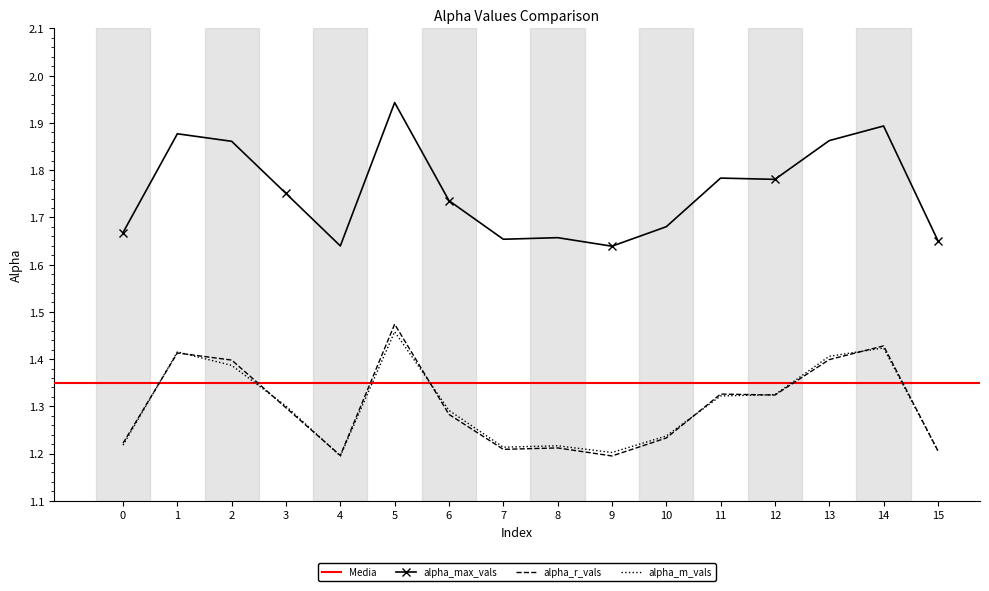

What is the sum of the alpha_r_vals values at 9 and 2?

2.6